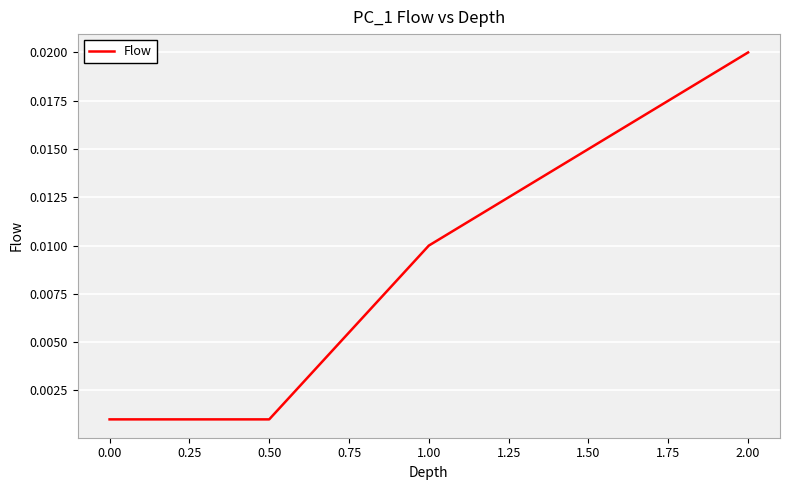

At which category does the chart reach its peak across all series?

2.00